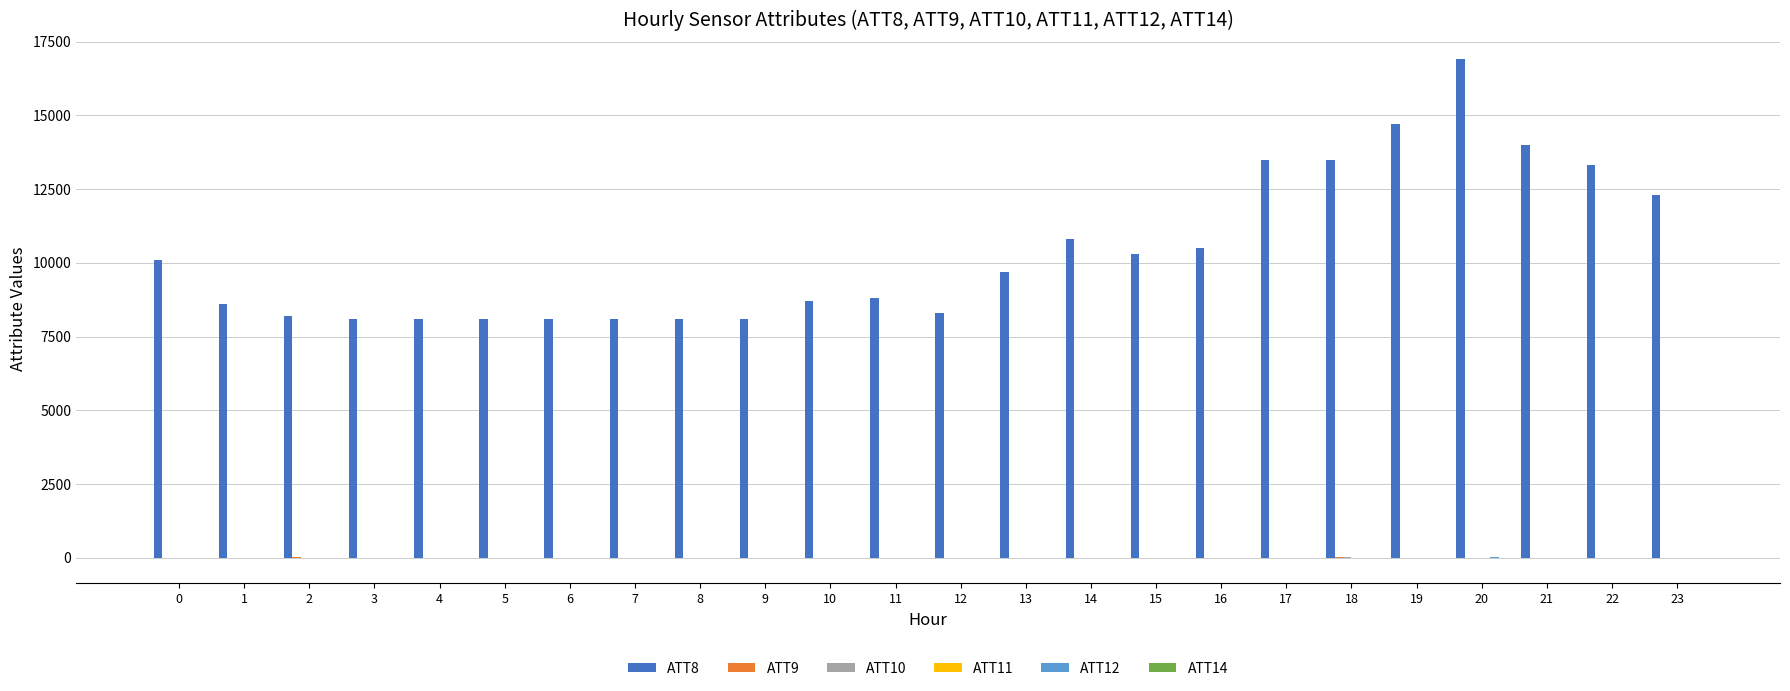

How many categories are shown in the chart?

24